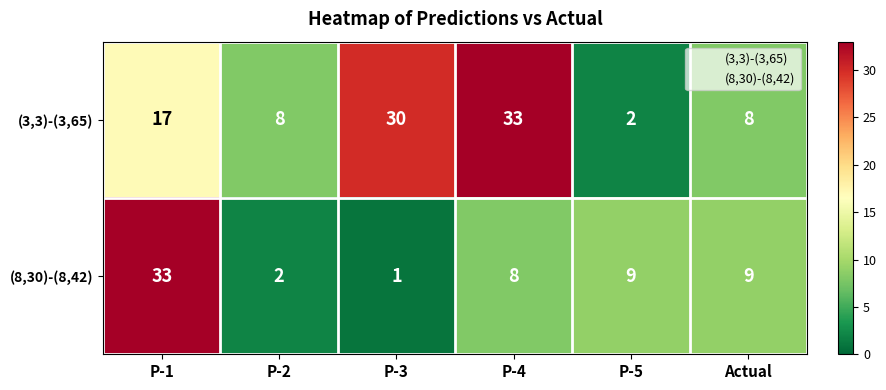

Rank the series at P-2 from highest to lowest value.

(3,3)-(3,65), (8,30)-(8,42)